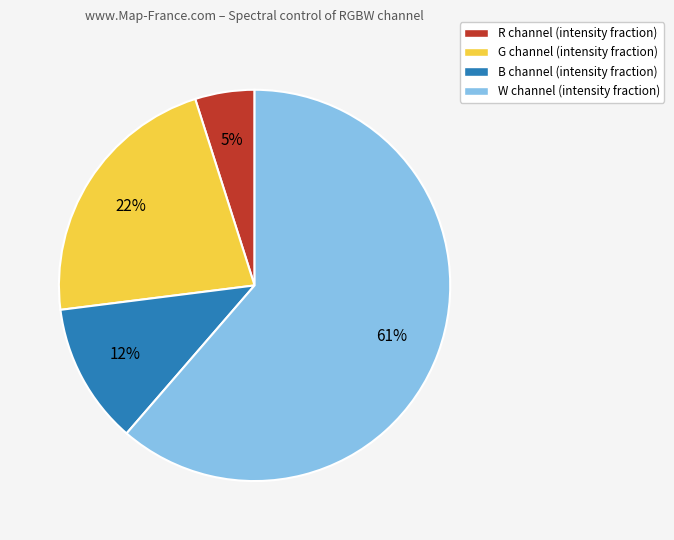

Does W account for over 50% of the chart?

Yes